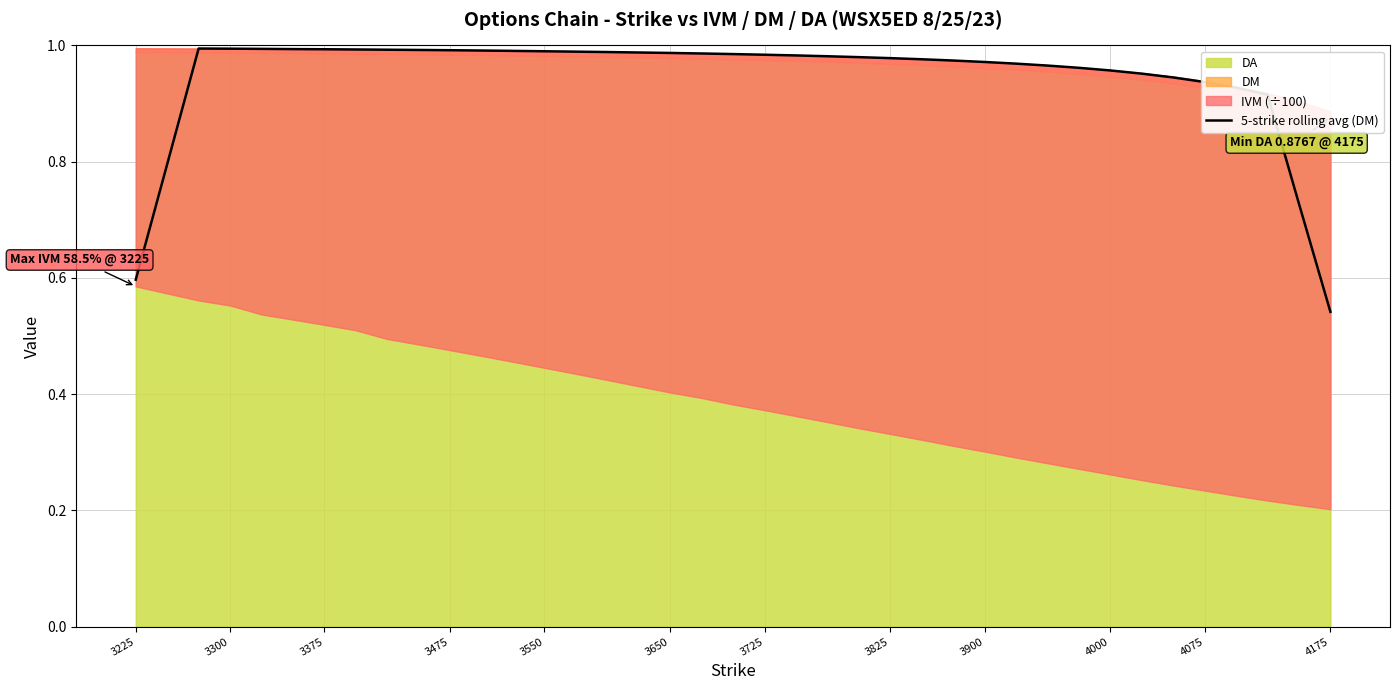

What is the difference between the second highest and second lowest values?

0.4